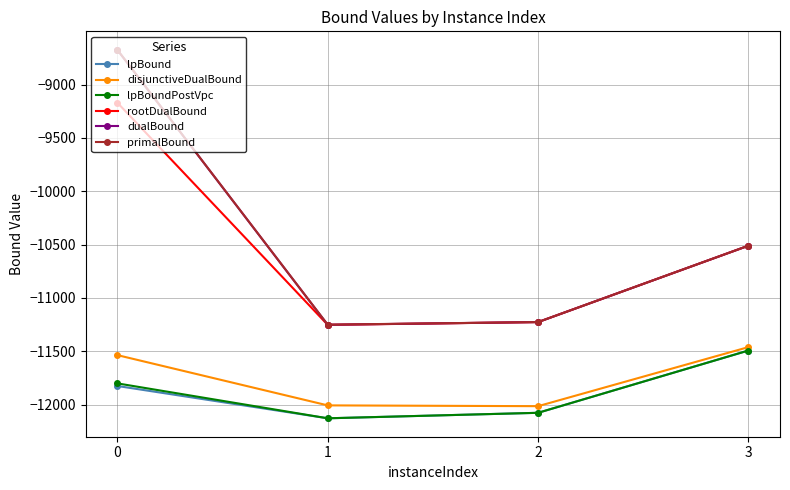

How many data points does each series have?

4